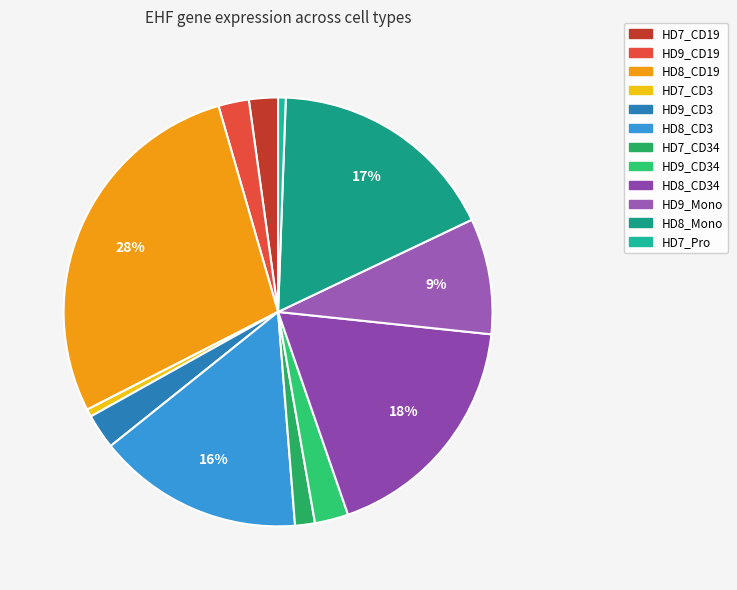

The HD8_CD34 slice represents 32% of the pie. True or false?

False